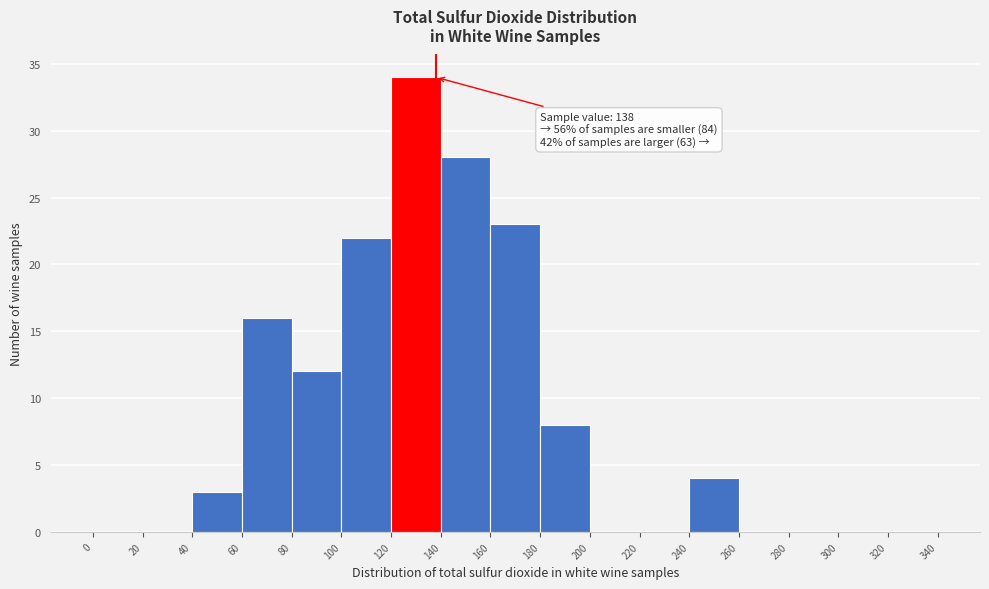

Which range on the x-axis has the tallest bar?

120 to 140